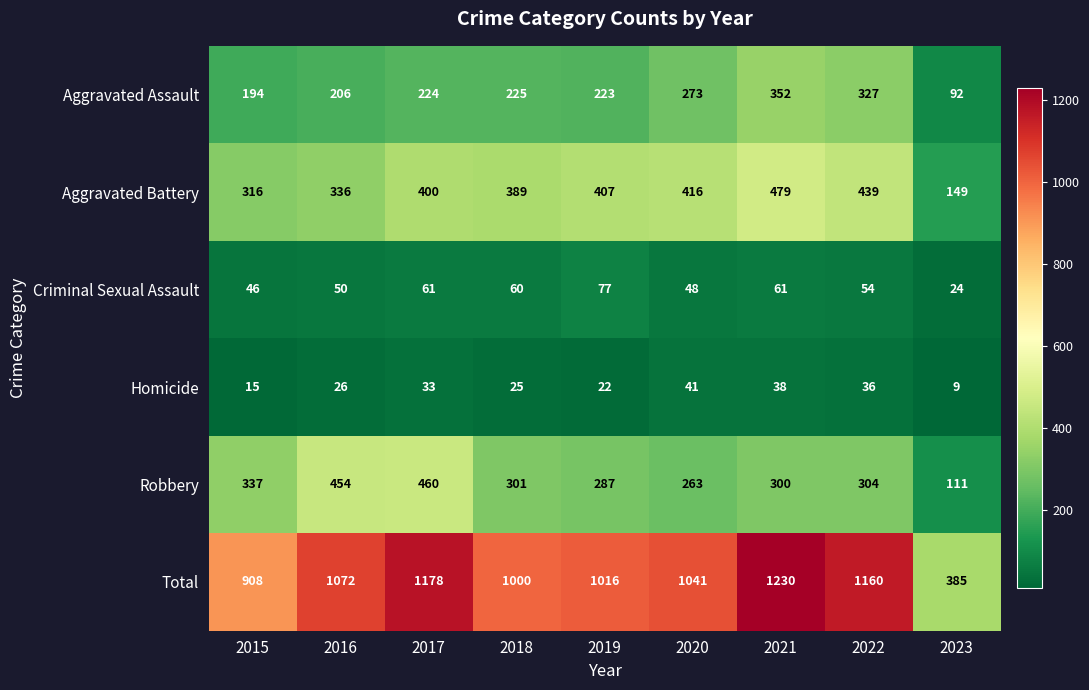

Which series changed the most between 2020 and 2023?

Total